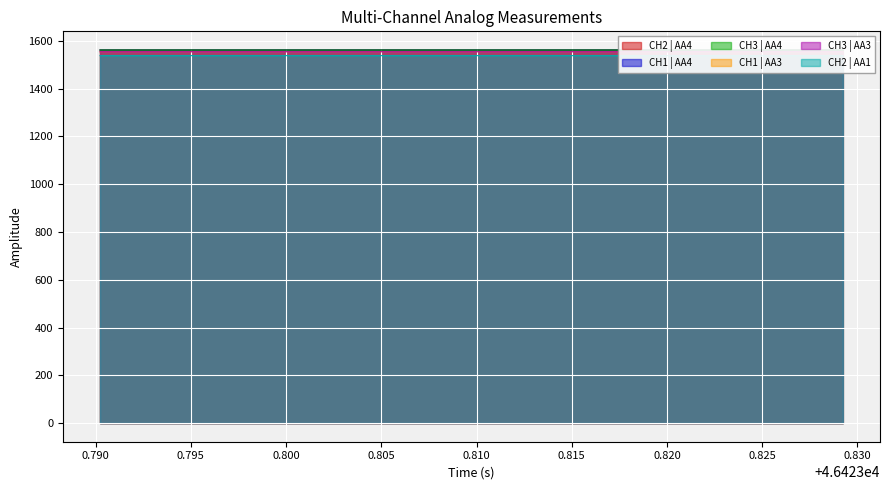

True or false: CH1 | AA4 and CH2 | AA1 intersect in this chart.

False